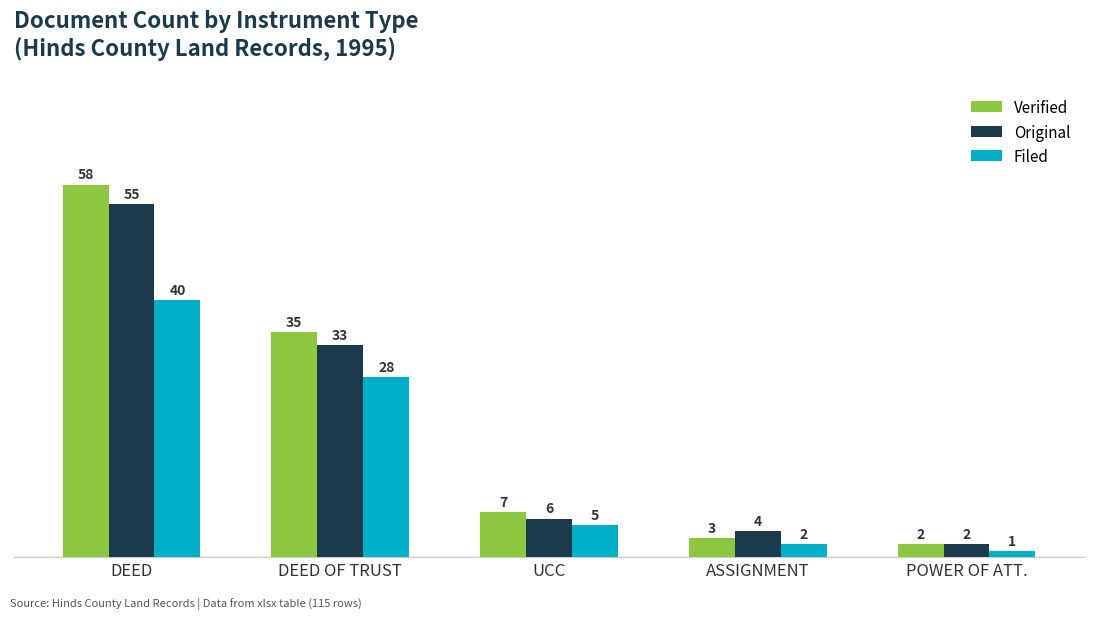

Which series changed the most between DEED and POWER OF ATT.?

Verified